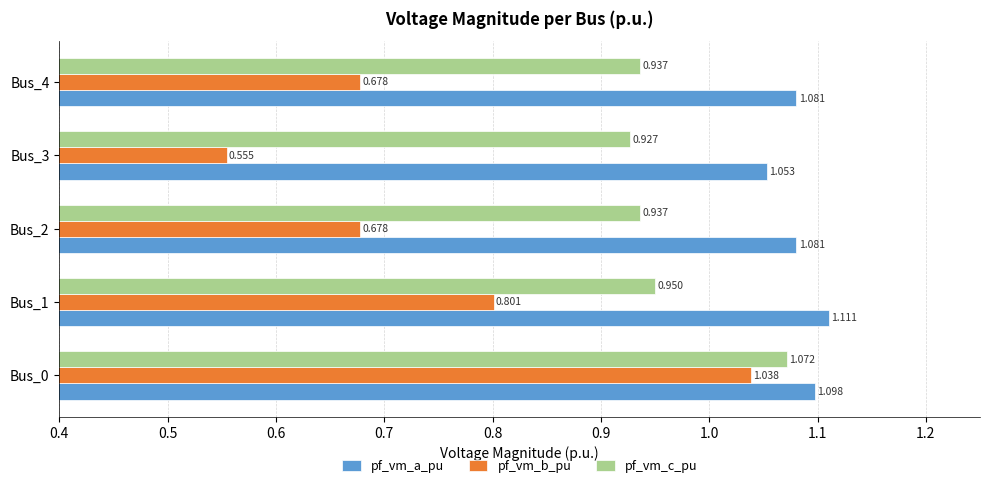

What are all the series names shown in the legend?

pf_vm_a_pu, pf_vm_b_pu, pf_vm_c_pu